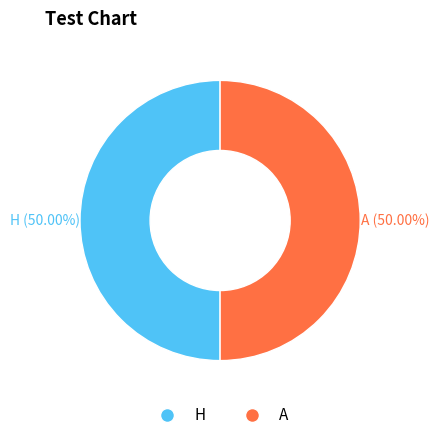

To the nearest percent, what is the difference between the largest and smallest slice percentages?

0%